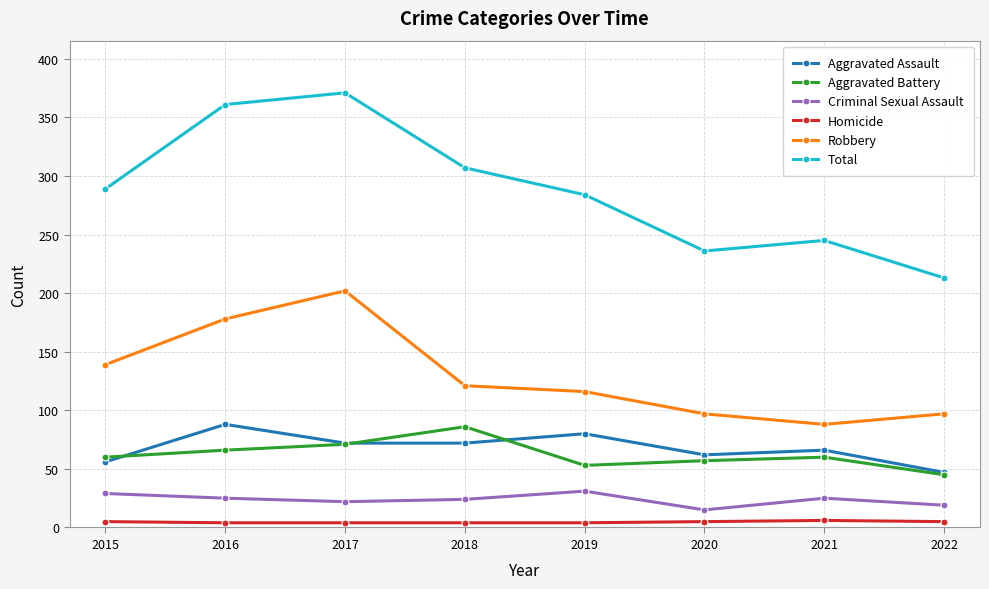

Which series has the largest total across all categories?

Total